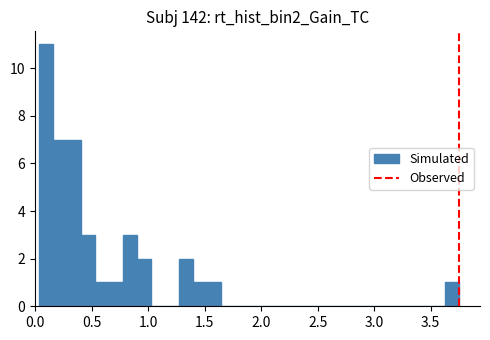

Around what value on the x-axis is the tallest bar? Give the approximate position of its centre, as read against the axis.

0.10